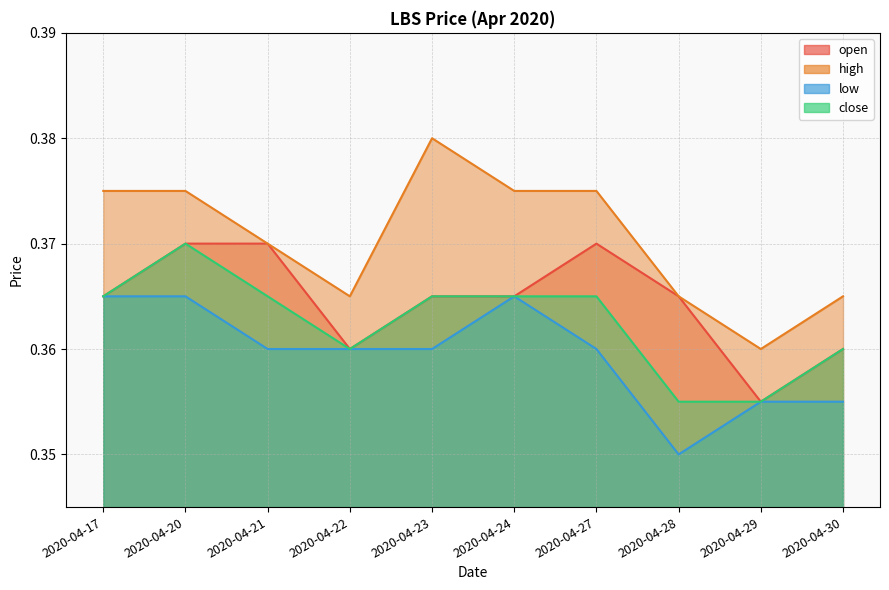

Does the chart have visible grid lines?

Yes